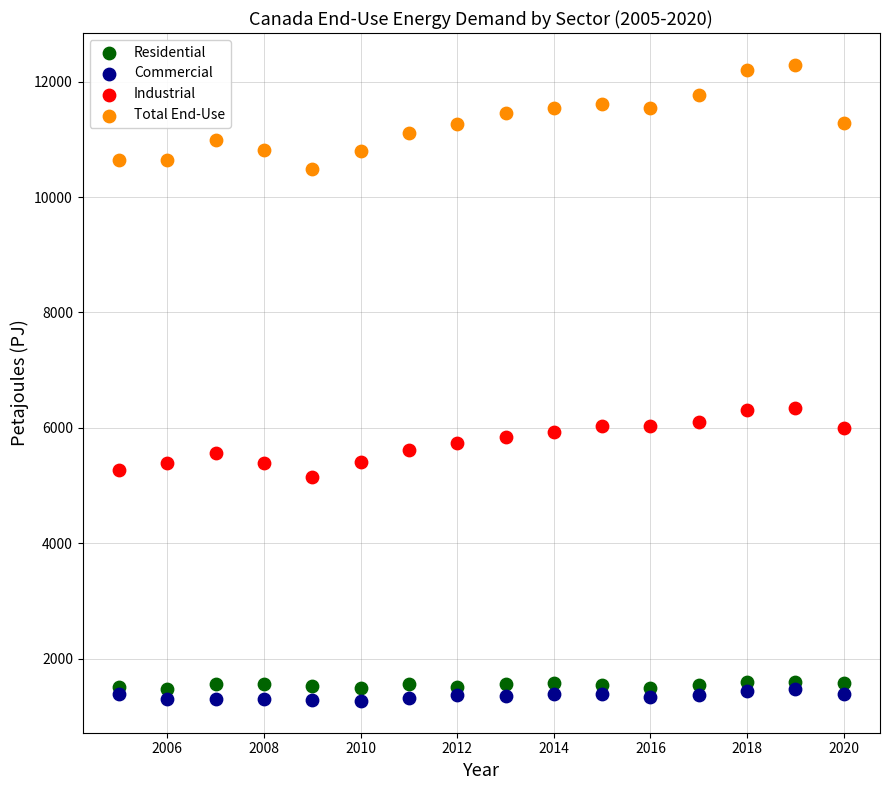

Which series has the largest Y range (max minus min)?

Total End-Use